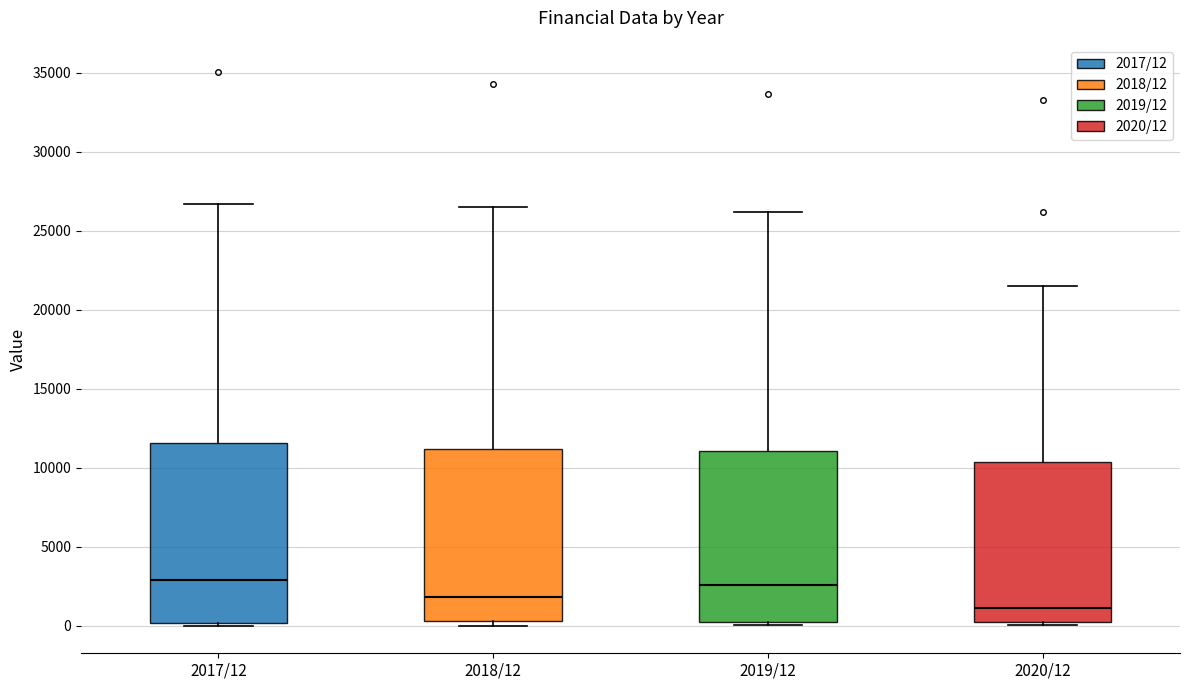

Where does the median line of the box for 2020/12 sit on the y-axis? The values are not printed on the chart, so give them approximately, as read against the axis.

1000